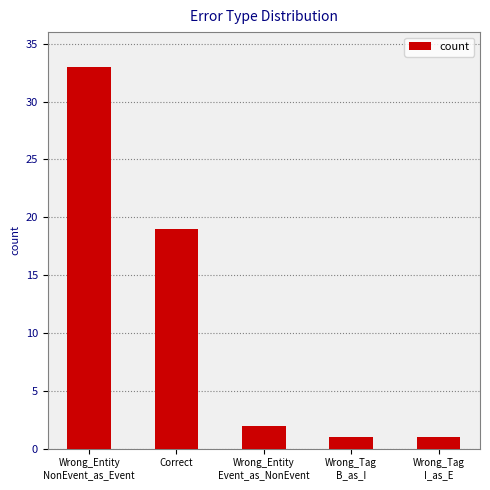

What is the average value?

11